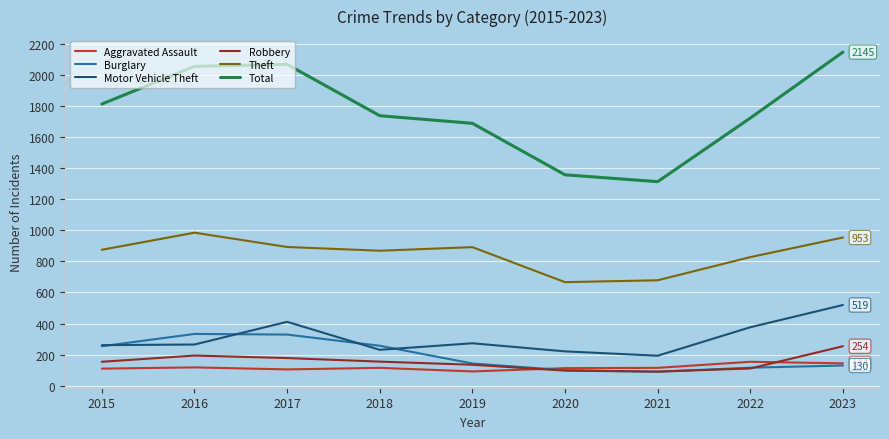

The value of Aggravated Assault at 2022 is 154. True or false?

True